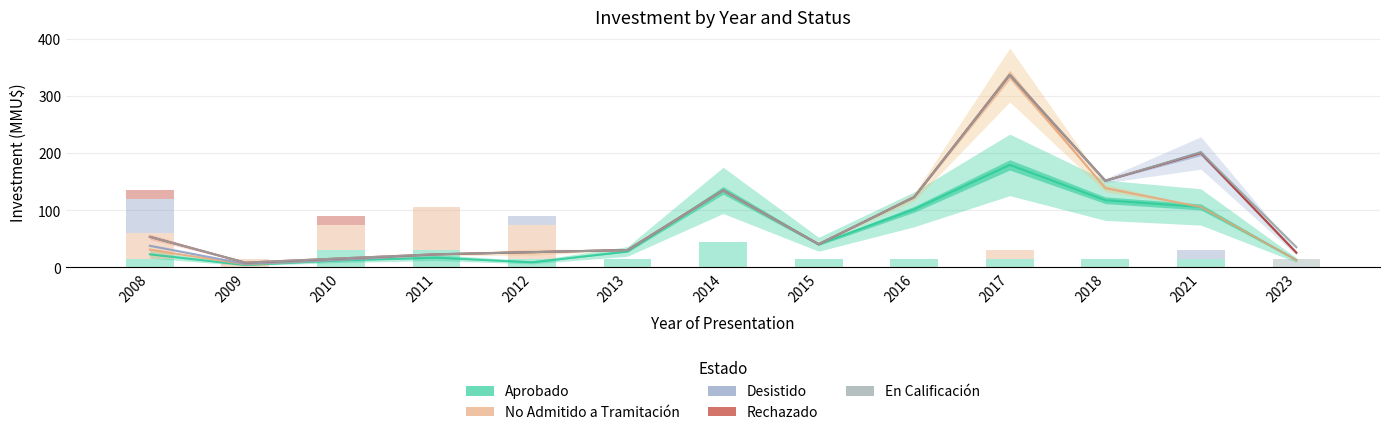

What is the difference between the maximum and minimum values in the No Admitido series?

331.2